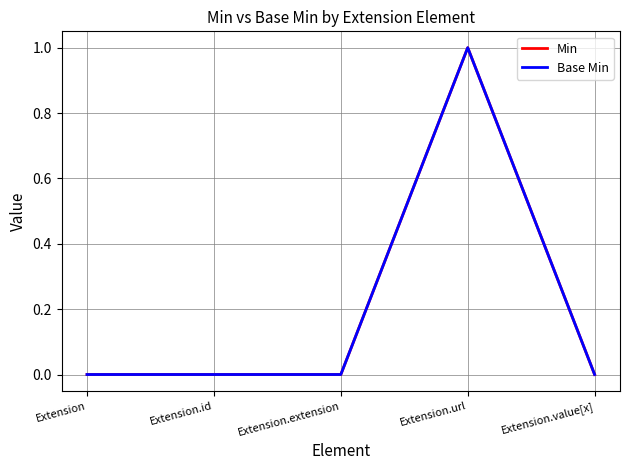

Is this an area chart (filled region under the line)?

No